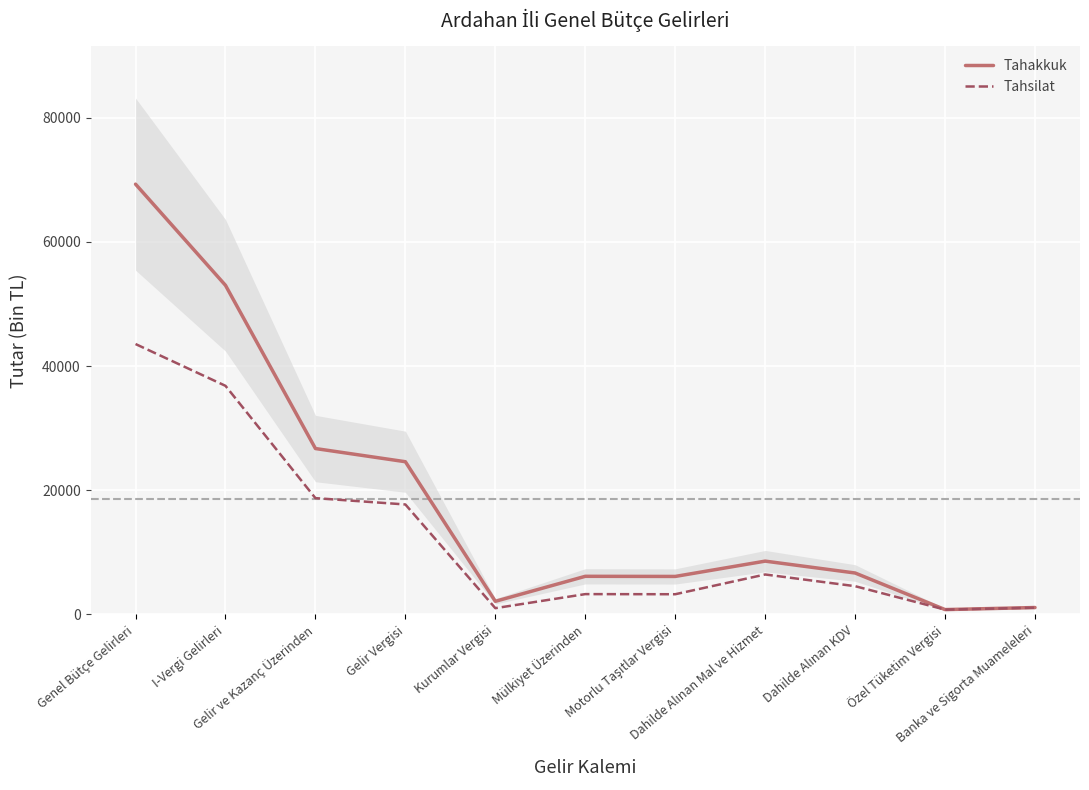

What is the value of the Tahsilat point at the 10th from the left?

783